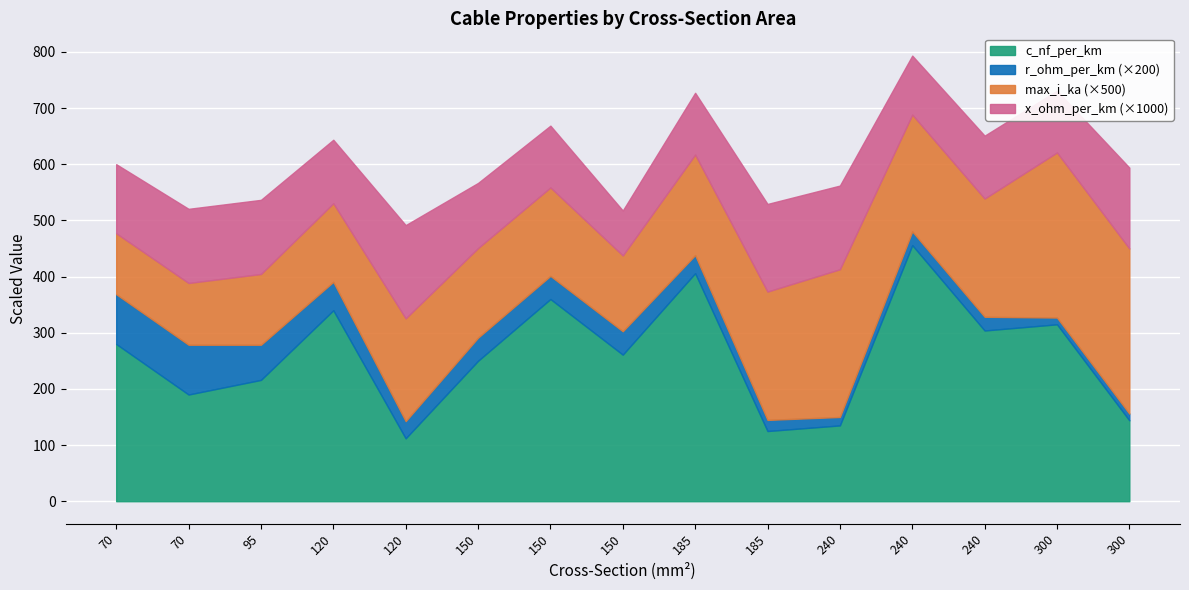

What are all the series names shown in the legend?

c_nf_per_km, r_ohm_per_km (×200), max_i_ka (×500), x_ohm_per_km (×1000)